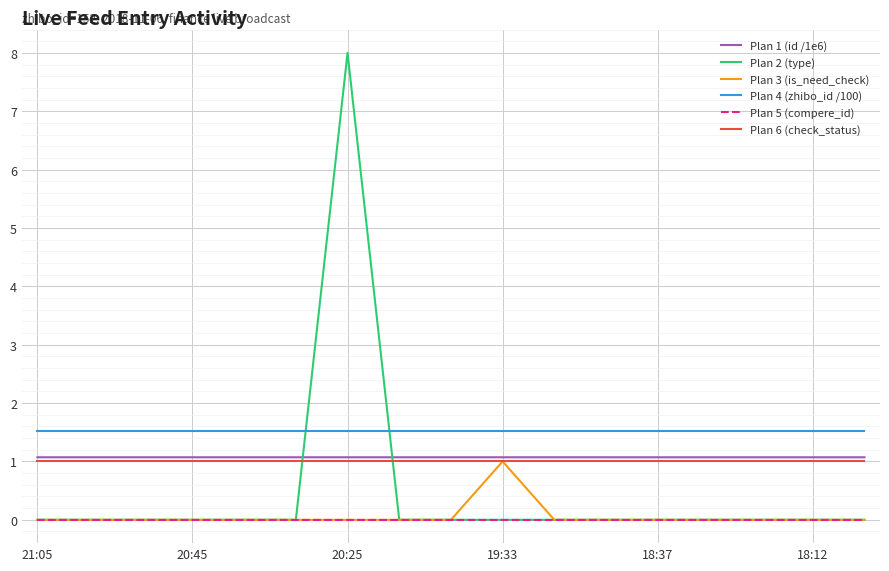

What are all the series names shown in the legend?

Plan 1 (id /1e6), Plan 2 (type), Plan 3 (is_need_check), Plan 4 (zhibo_id /100), Plan 5 (compere_id), Plan 6 (check_status)